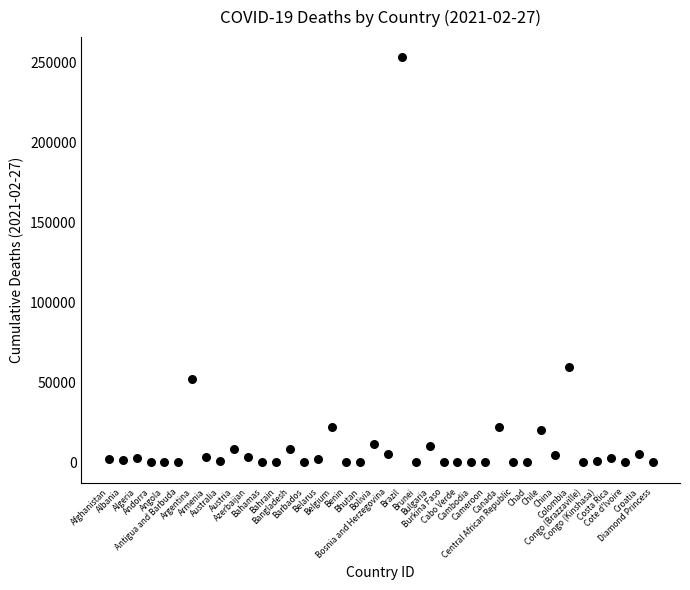

What is the range of Y values (max minus min)?

253266